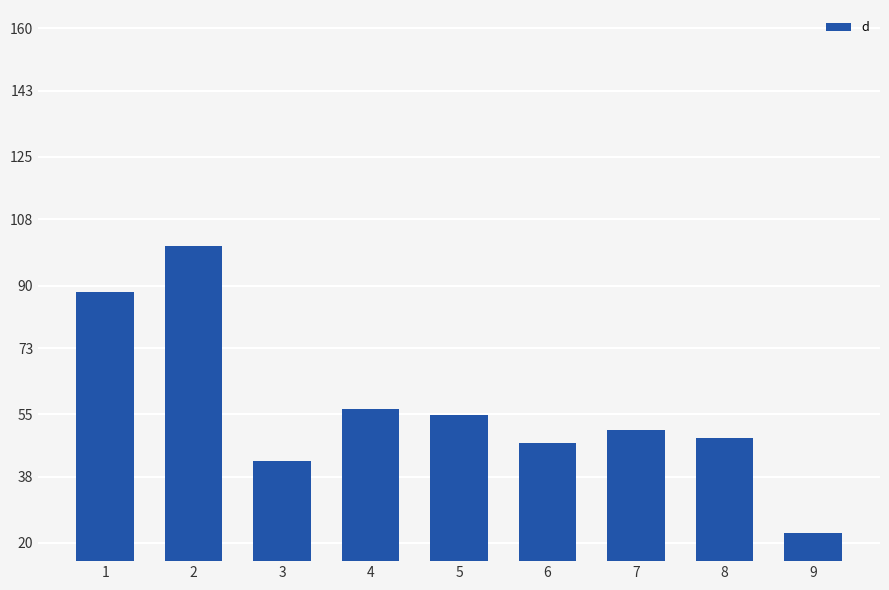

Which has a higher value, 2 or 5?

2